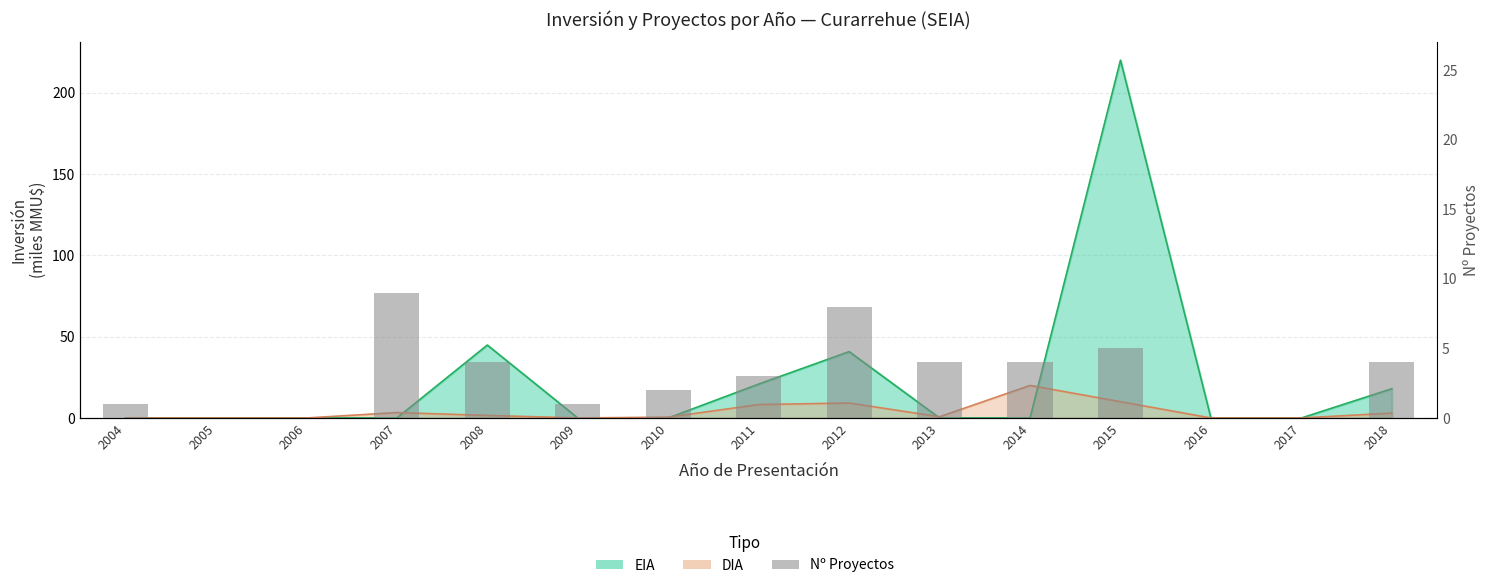

Reading left to right, transcribe all the data shown in this chart.

2004=1	2005=0	2006=0	2007=9	2008=4	2009=1	2010=2	2011=3	2012=8	2013=4	2014=4	2015=5	2016=0	2017=0	2018=4